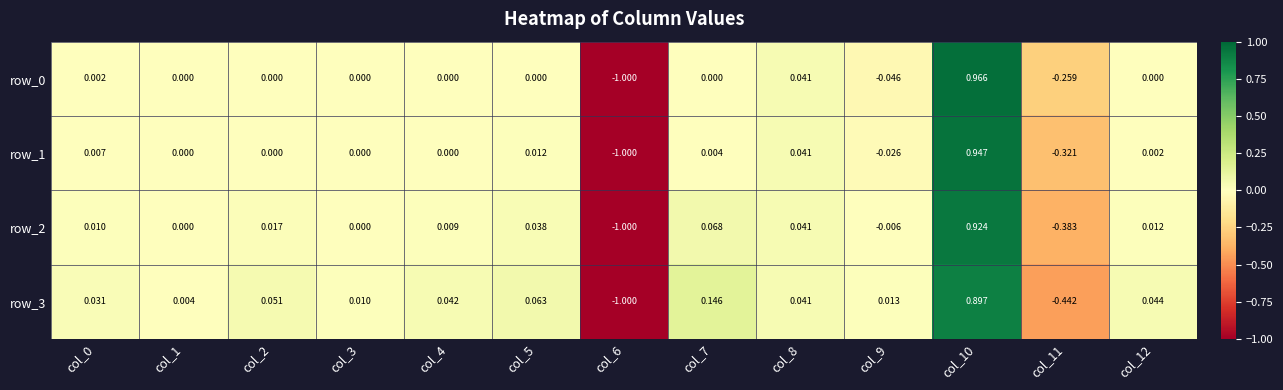

The value of row_2 at col_2 is 0.0. True or false?

True